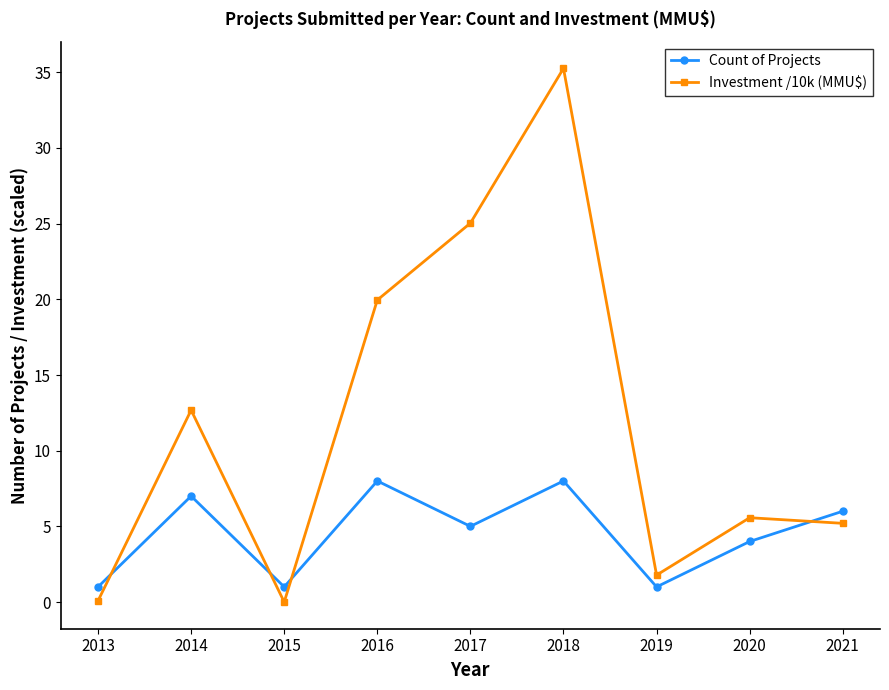

At which label does Investment /10k (MMU$) reach its peak?

2018